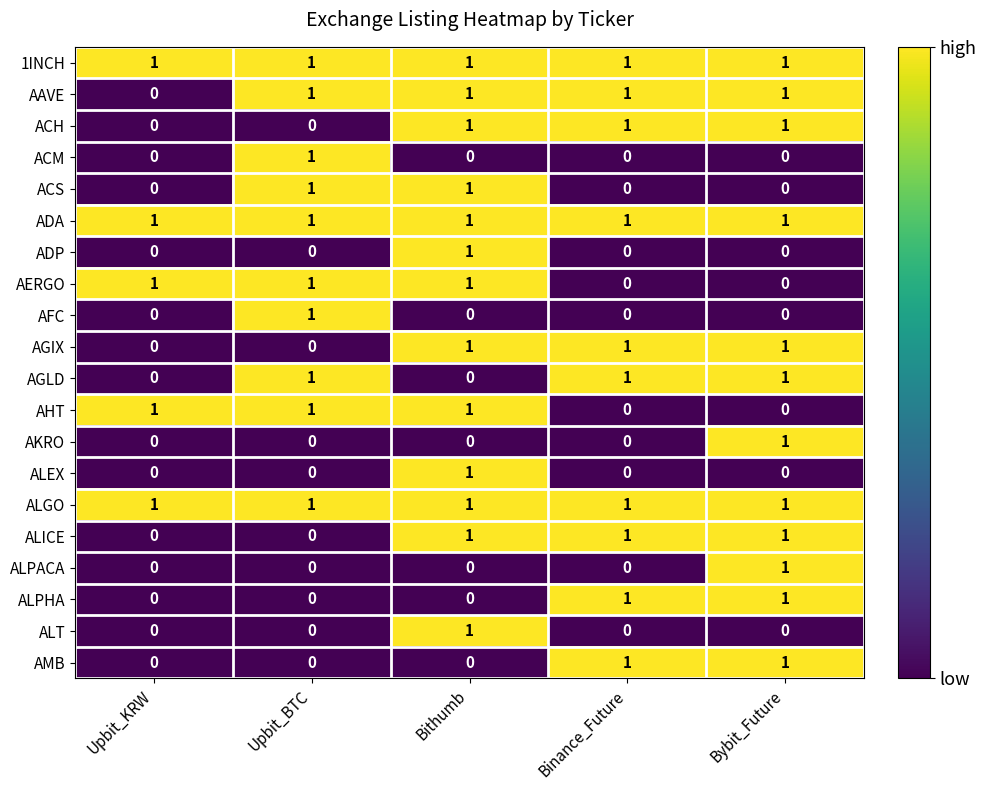

Count the ADP values in the range 0 to 1.

5